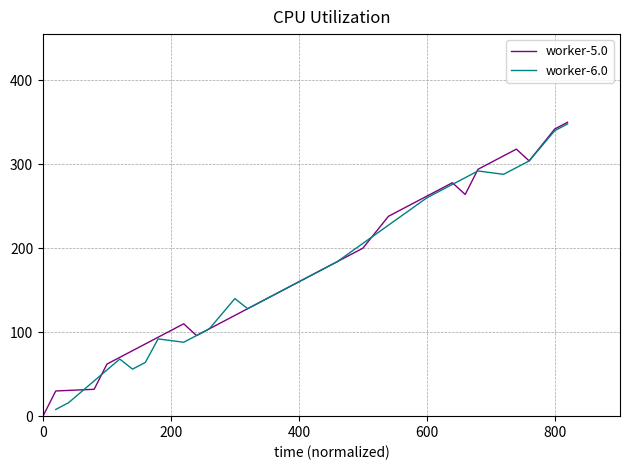

What is the highest value of the worker-5.0 series?

350